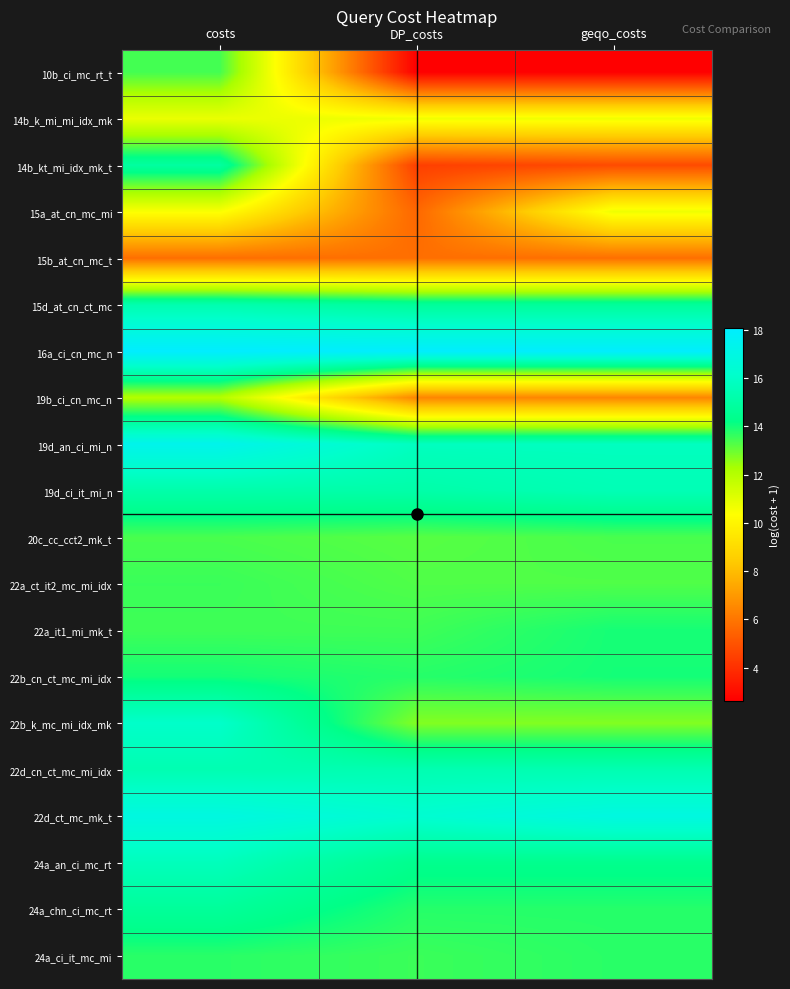

Reading left to right, list all the values displayed in this chart.

10b_ci_mc_rt_t: costs=13.4	DP_costs=2.6	geqo_costs=2.6
14b_k_mi_mi_idx_mk: costs=10.8	DP_costs=10.7	geqo_costs=10.7
14b_kt_mi_idx_mk_t: costs=14.9	DP_costs=4.4	geqo_costs=4.8
15a_at_cn_mc_mi: costs=10.5	DP_costs=5.6	geqo_costs=10.7
15b_at_cn_mc_t: costs=5.8	DP_costs=5.8	geqo_costs=5.8
15d_at_cn_ct_mc: costs=15.3	DP_costs=14.7	geqo_costs=14.7
16a_ci_cn_mc_n: costs=18.1	DP_costs=18.0	geqo_costs=18.0
19b_ci_cn_mc_n: costs=12.1	DP_costs=6.4	geqo_costs=6.4
19d_an_ci_mi_n: costs=17.3	DP_costs=15.8	geqo_costs=15.8
19d_ci_it_mi_n: costs=15.2	DP_costs=15.1	geqo_costs=15.5
20c_cc_cct2_mk_t: costs=13.4	DP_costs=13.2	geqo_costs=13.4
22a_ct_it2_mc_mi_idx: costs=13.5	DP_costs=13.3	geqo_costs=13.3
22a_it1_mi_mk_t: costs=13.5	DP_costs=13.5	geqo_costs=14.0
22b_cn_ct_mc_mi_idx: costs=14.0	DP_costs=13.8	geqo_costs=14.0
22b_k_mc_mi_idx_mk: costs=16.1	DP_costs=12.7	geqo_costs=12.7
22d_cn_ct_mc_mi_idx: costs=15.4	DP_costs=15.4	geqo_costs=15.4
22d_ct_mc_mk_t: costs=16.9	DP_costs=16.3	geqo_costs=16.9
24a_an_ci_mc_rt: costs=15.7	DP_costs=14.4	geqo_costs=14.4
24a_chn_ci_mc_rt: costs=14.7	DP_costs=13.8	geqo_costs=13.8
24a_ci_it_mc_mi: costs=13.7	DP_costs=13.5	geqo_costs=13.7